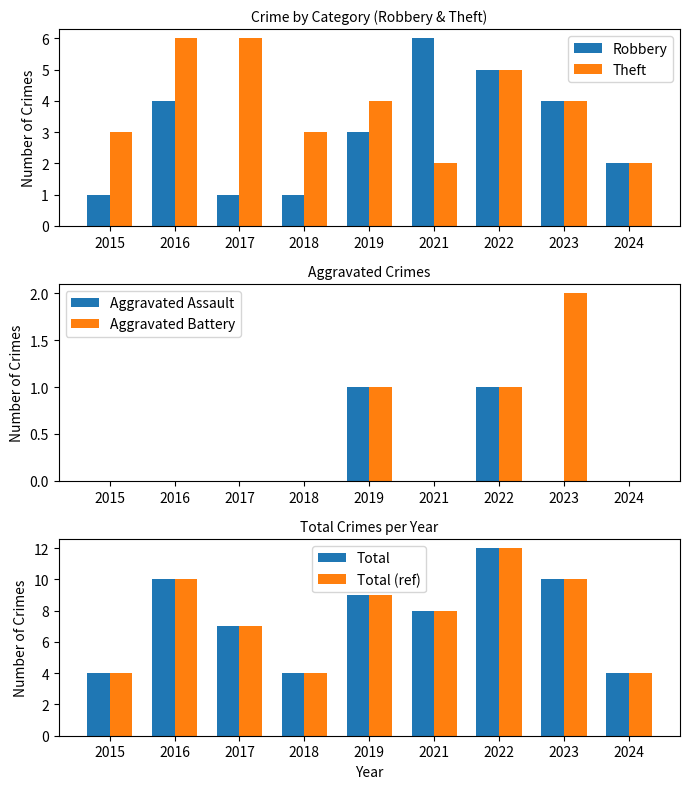

Is it true that Robbery equals 1 at 2018?

True